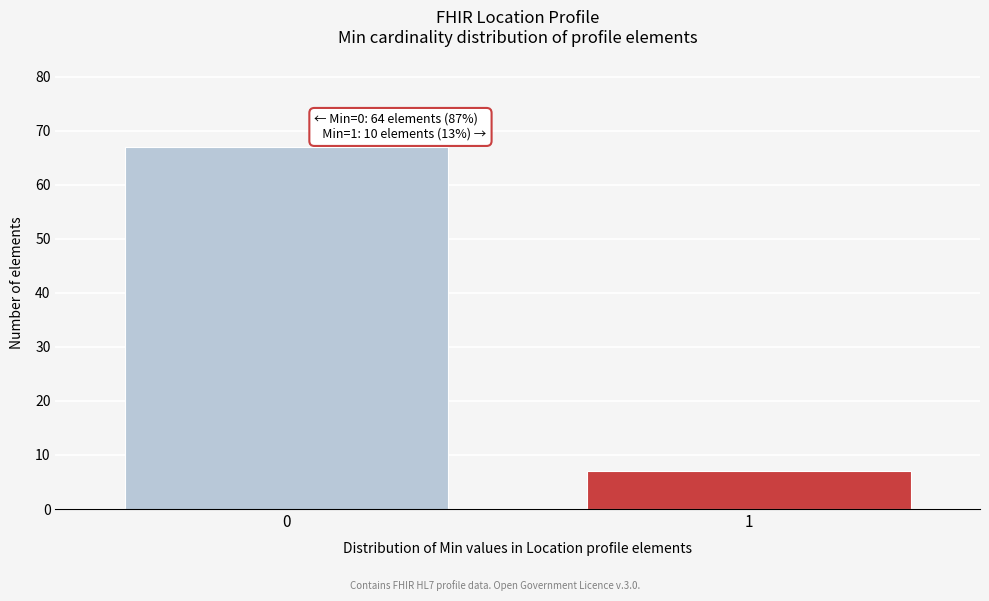

Reading right to left, extract all data points from this chart.

7	67